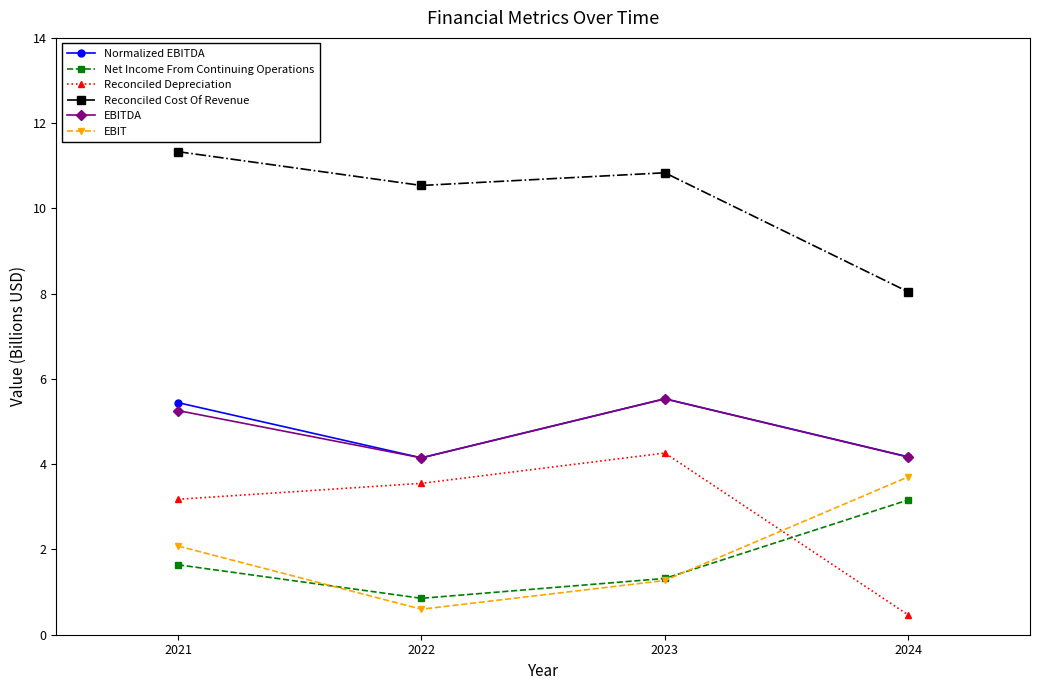

Is the value of Normalized EBITDA at 2024 greater than the value of Net Income From Continuing Operations at 2022?

Yes